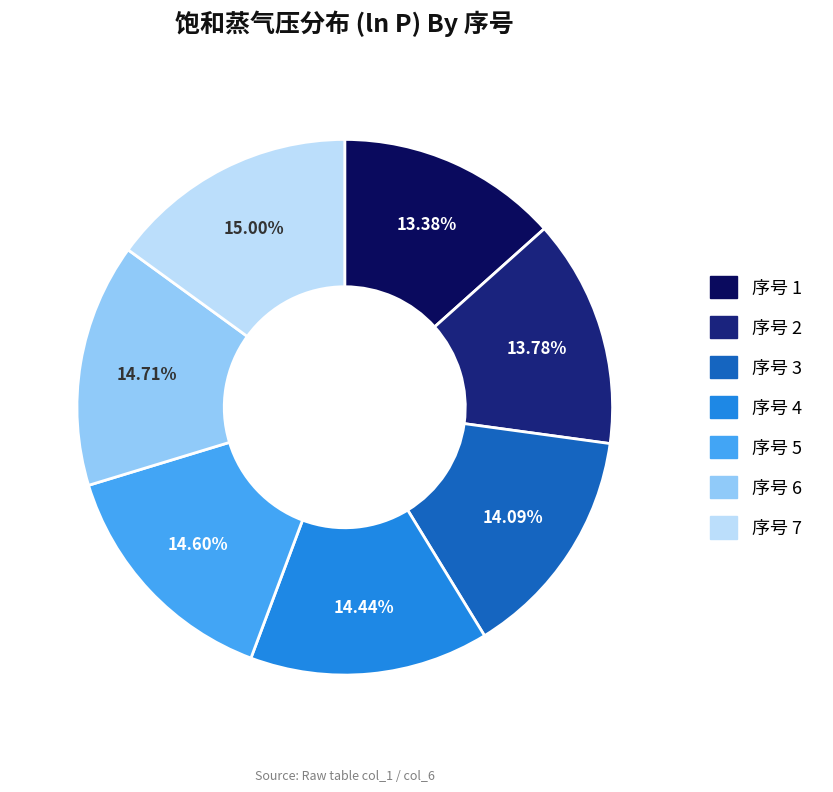

What is the ratio of the value at 序号 1 to the value at 序号 5?

0.9